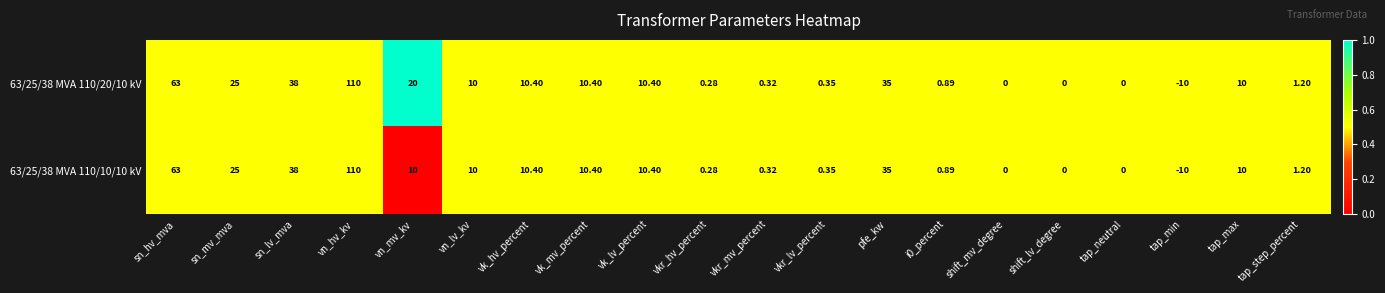

Which category has the highest value in the 63/25/38 MVA 110/20/10 kV series?

vn_hv_kv